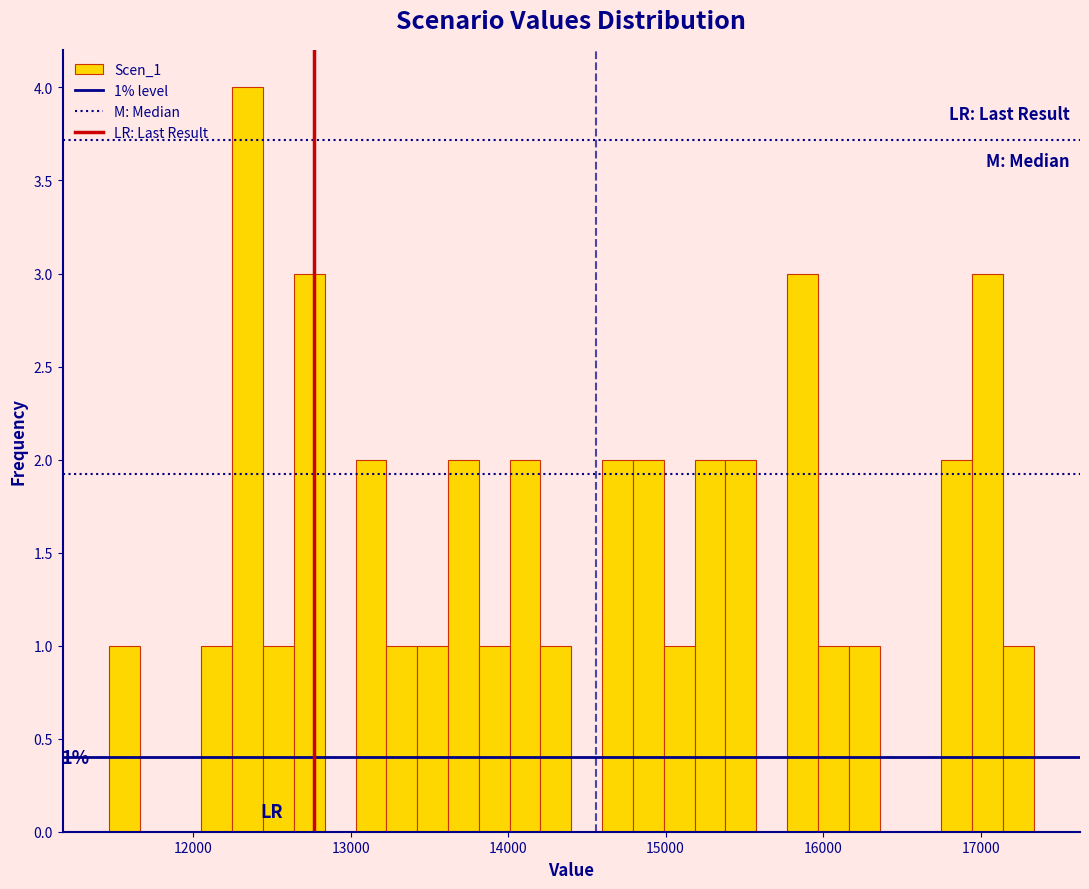

Around what value on the x-axis is the tallest bar? Give the approximate position of its centre, as read against the axis.

12300